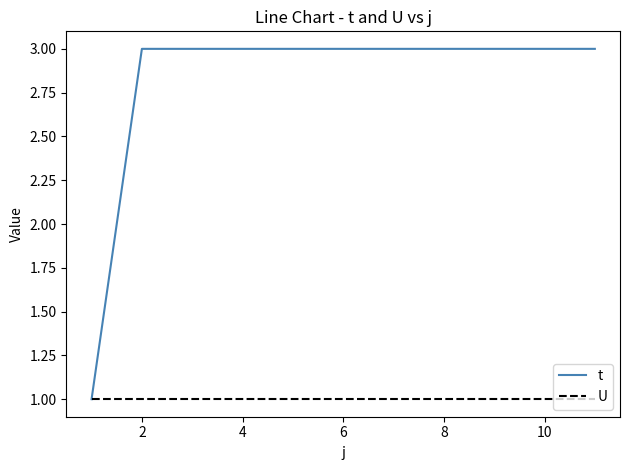

What is the difference between the maximum and minimum values in the t series?

2